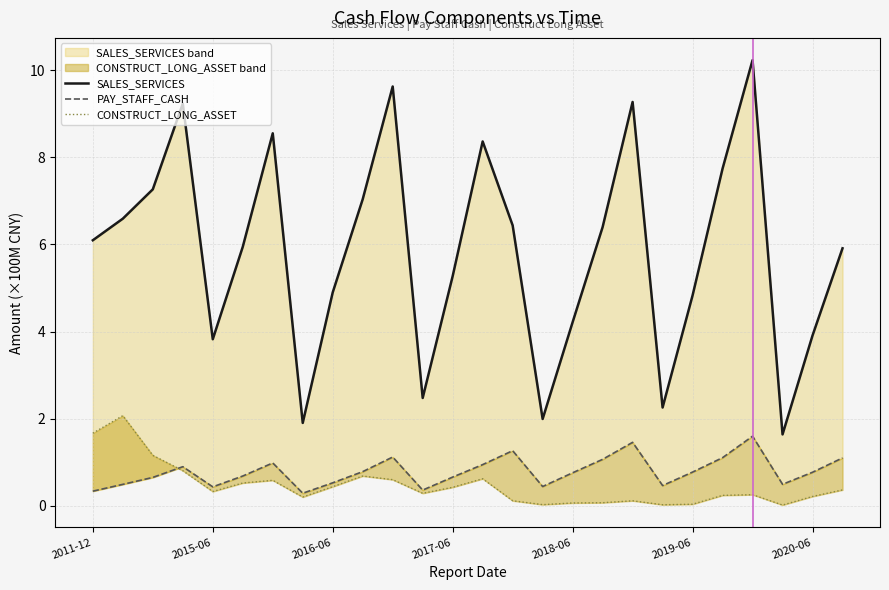

Reading left to right, list all the values displayed in this chart.

SALES_SERVICES: 6.1	6.6	7.3	9.2	3.8	5.9	8.6	1.9	4.9	7.0	9.6	2.5	5.3	8.4	6.4	2.0	4.2	6.4	9.3	2.3	4.8	7.7	10.2	1.6	3.9	5.9
PAY_STAFF_CASH: 0.3	0.5	0.6	0.9	0.4	0.7	1.0	0.3	0.5	0.8	1.1	0.4	0.7	0.9	1.3	0.4	0.8	1.1	1.5	0.5	0.8	1.1	1.6	0.5	0.8	1.1
CONSTRUCT_LONG_ASSET: 1.7	2.1	1.2	0.8	0.3	0.5	0.6	0.2	0.4	0.7	0.6	0.3	0.4	0.6	0.1	0.0	0.1	0.1	0.1	0.0	0.0	0.2	0.2	0.0	0.2	0.4